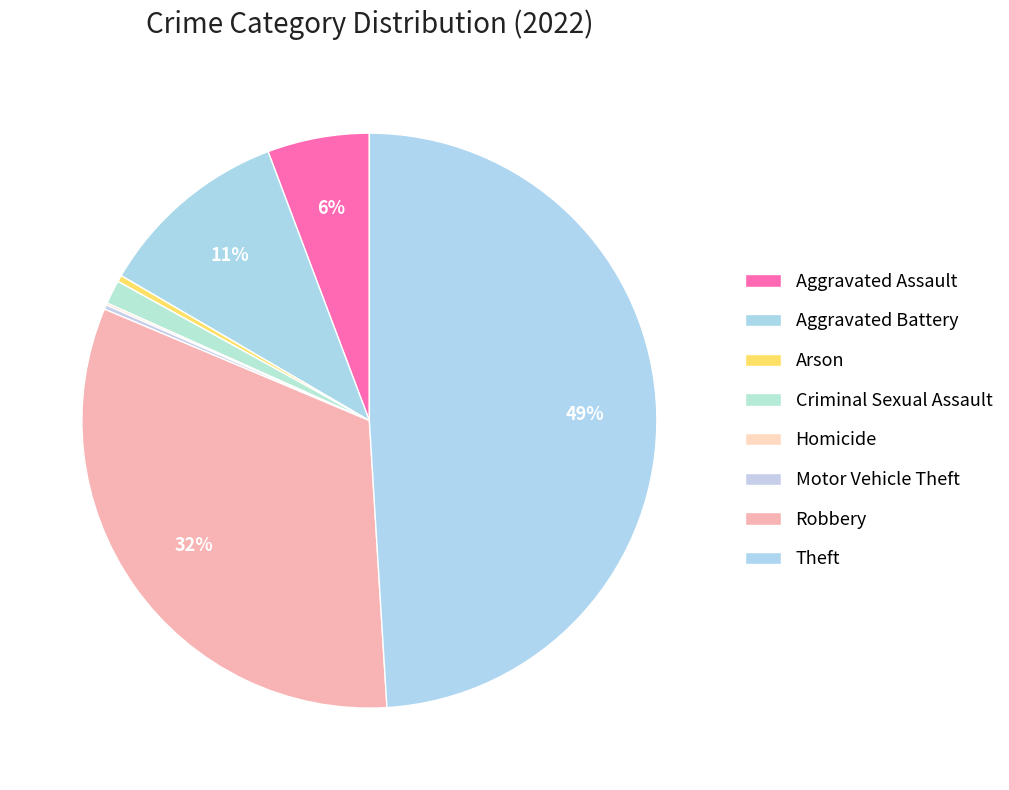

Which slice is the largest?

Theft